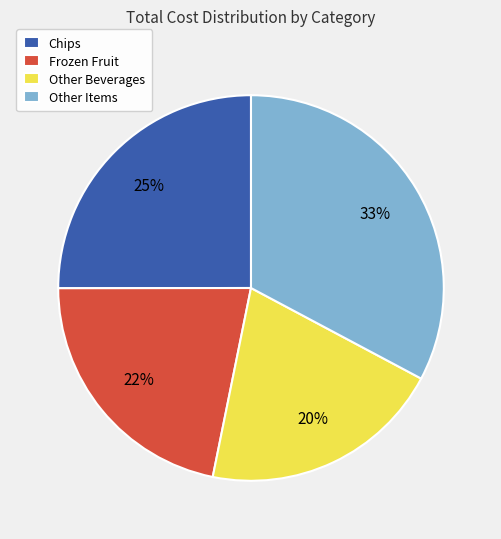

To the nearest percent, what percentage of the pie is Frozen Fruit?

22%